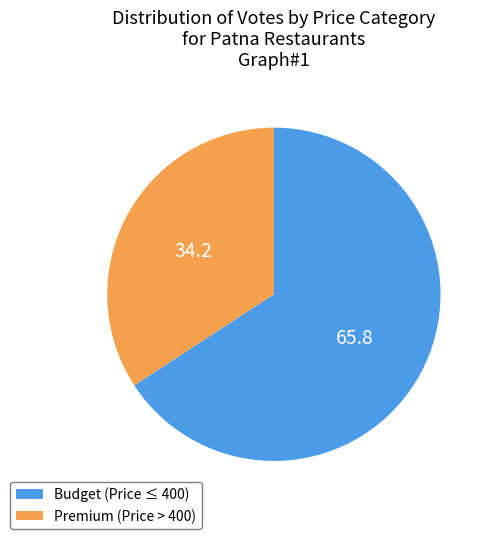

Rank the categories by value from highest to lowest.

Budget (Price ≤ 400), Premium (Price > 400)